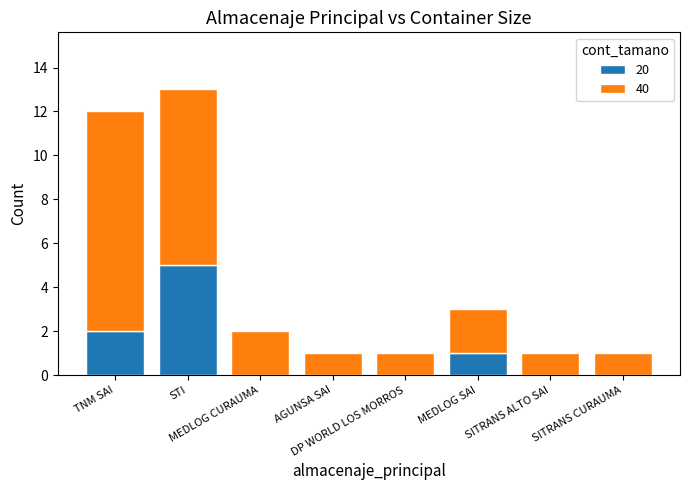

Are the bars grouped side by side (vs. stacked)?

No